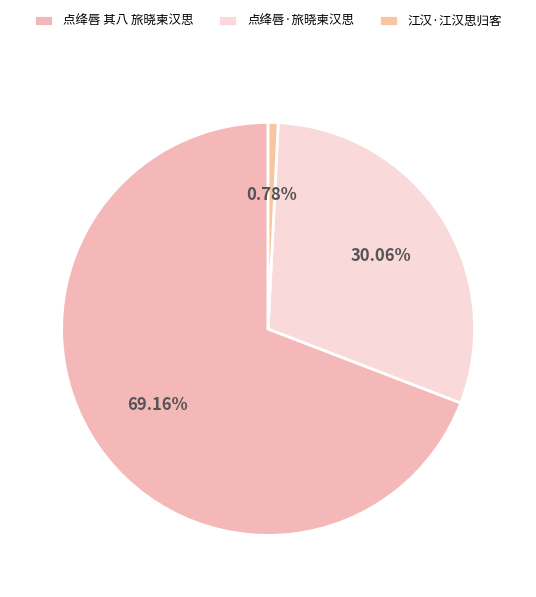

Does 点绛唇 其八 旅晓柬汉思 account for over 50% of the chart?

Yes